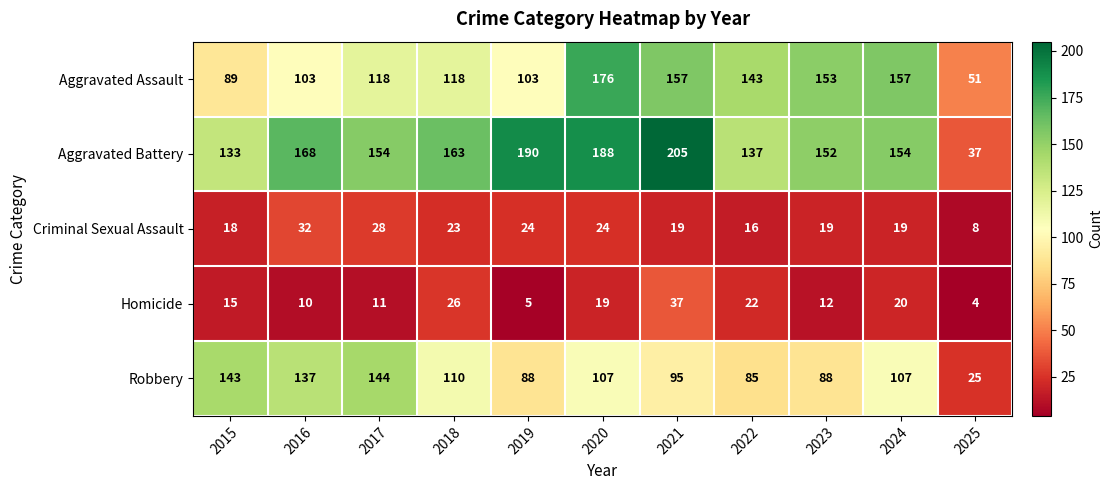

Which label corresponds to the smallest value in the chart?

2025